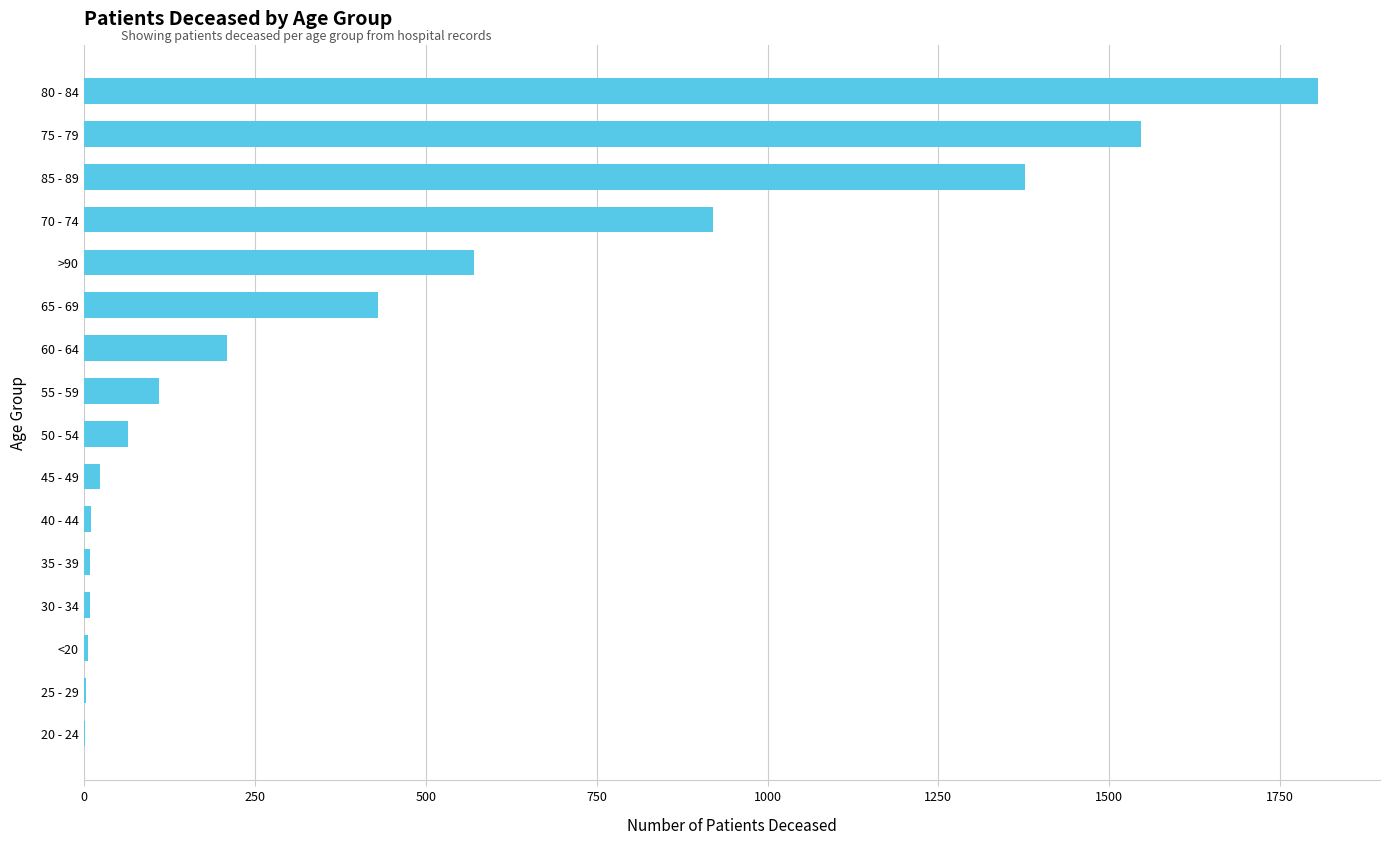

Which has a higher value, 55 - 59 or 65 - 69?

65 - 69